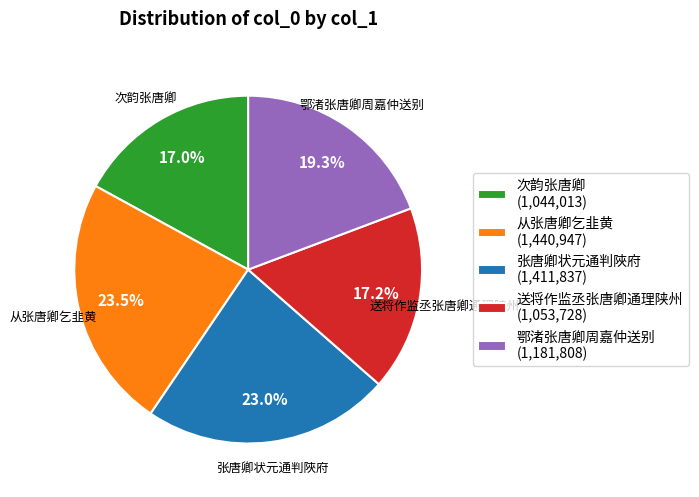

To the nearest percent, what is the difference between the largest and smallest slice percentages?

6%